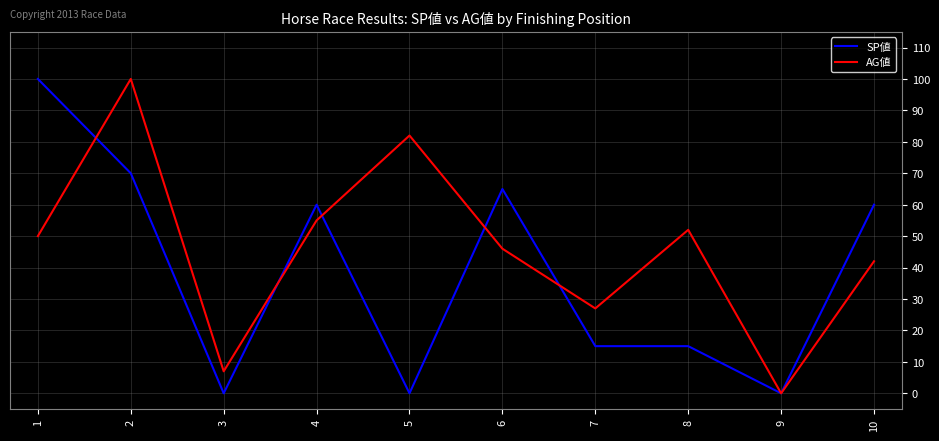

The value of AG値 at 9 is 0. True or false?

True